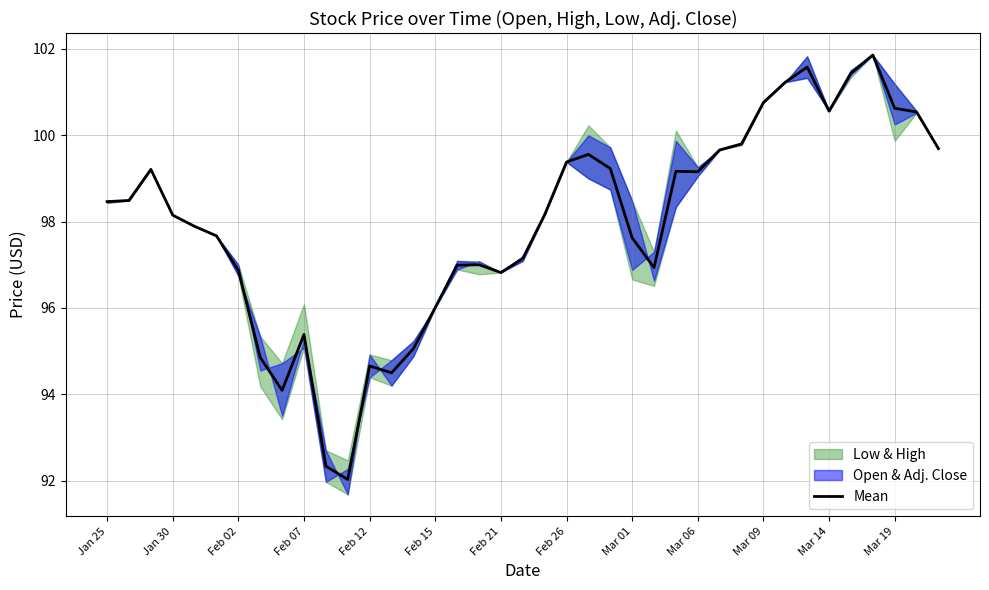

Reading right to left, what are all the values shown in this chart?

99.7	100.5	100.6	101.9	101.4	100.6	101.6	101.2	100.8	99.8	99.7	99.2	99.2	96.9	97.6	99.2	99.6	99.4	98.2	97.1	96.8	97.0	97.0	96.0	95.1	94.5	94.7	92.0	92.3	95.4	94.1	94.9	96.9	97.7	97.9	98.2	99.2	98.5	98.5